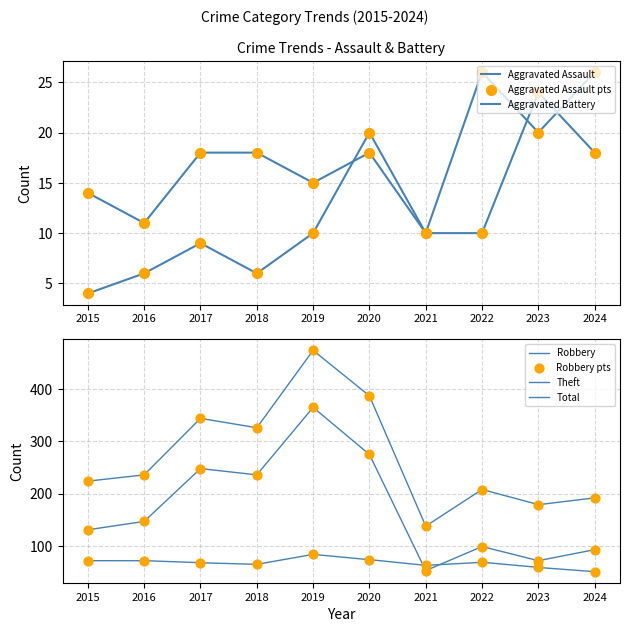

At how many categories does at least one series exceed 191?

8